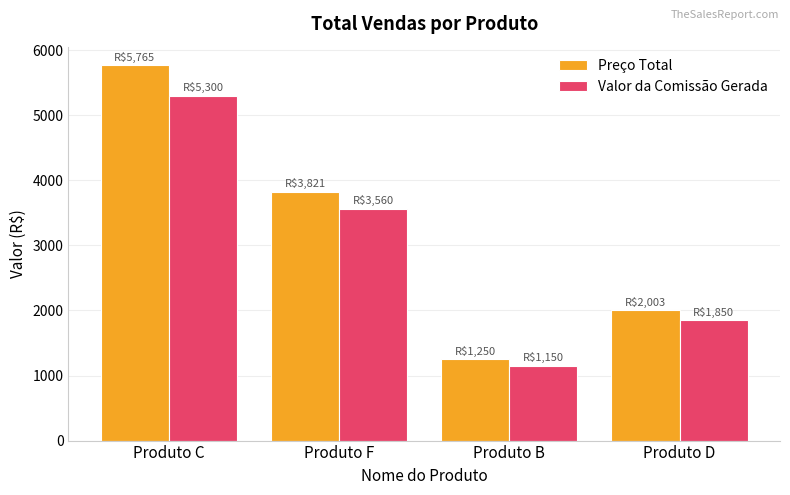

What is the label of the 1st bar from the right?

Produto D